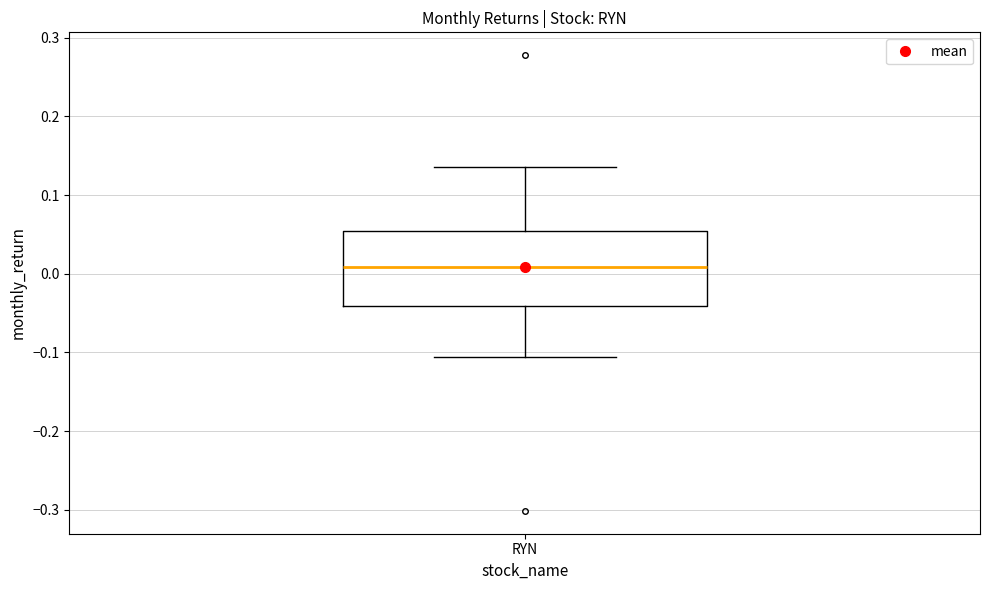

Transcribe this box plot: give where the median line is, the range the box spans, and where the two whiskers end, as read against the y-axis. The values are not printed on the chart, so give them approximately, as read against the axis.

median 0.01, box -0.04 to 0.05, whiskers -0.11 to 0.14